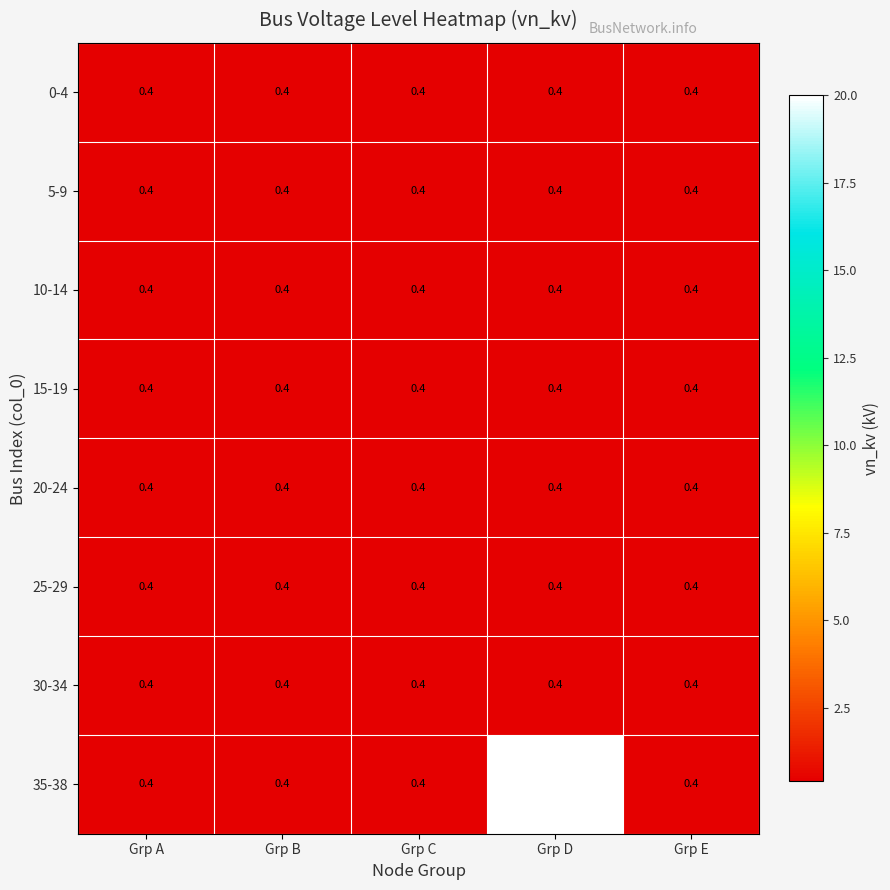

How many data points does each series have?

5